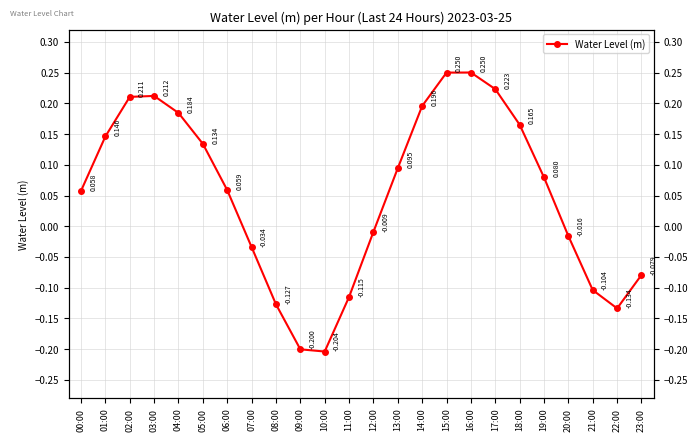

Reading right to left, list all the values displayed in this chart.

-0.1	-0.1	-0.1	-0.0	0.1	0.2	0.2	0.3	0.3	0.2	0.1	-0.0	-0.1	-0.2	-0.2	-0.1	-0.0	0.1	0.1	0.2	0.2	0.2	0.1	0.1